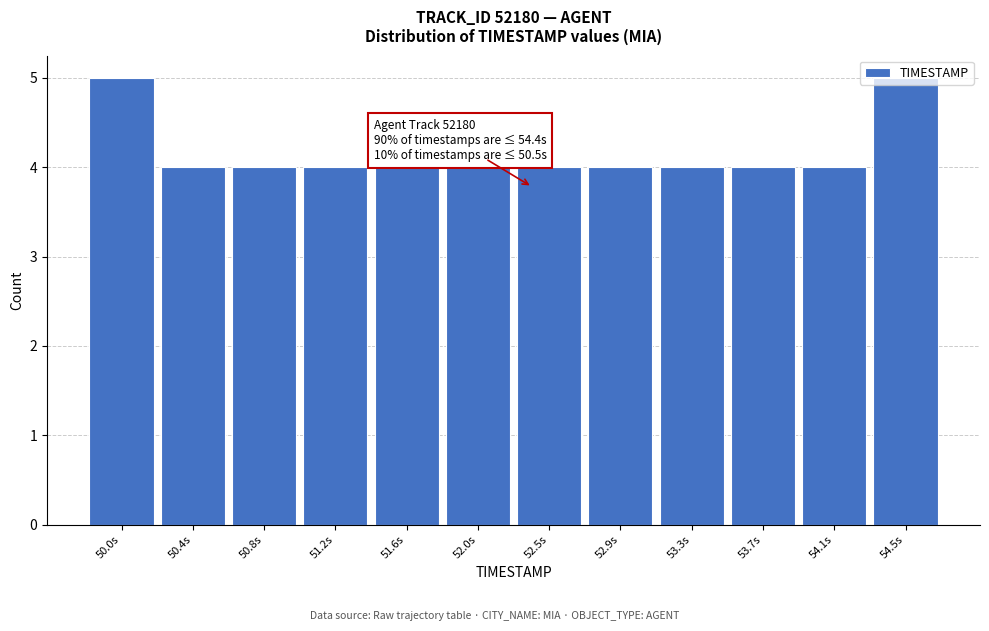

Is it true that the value at 53.3s is 4?

True